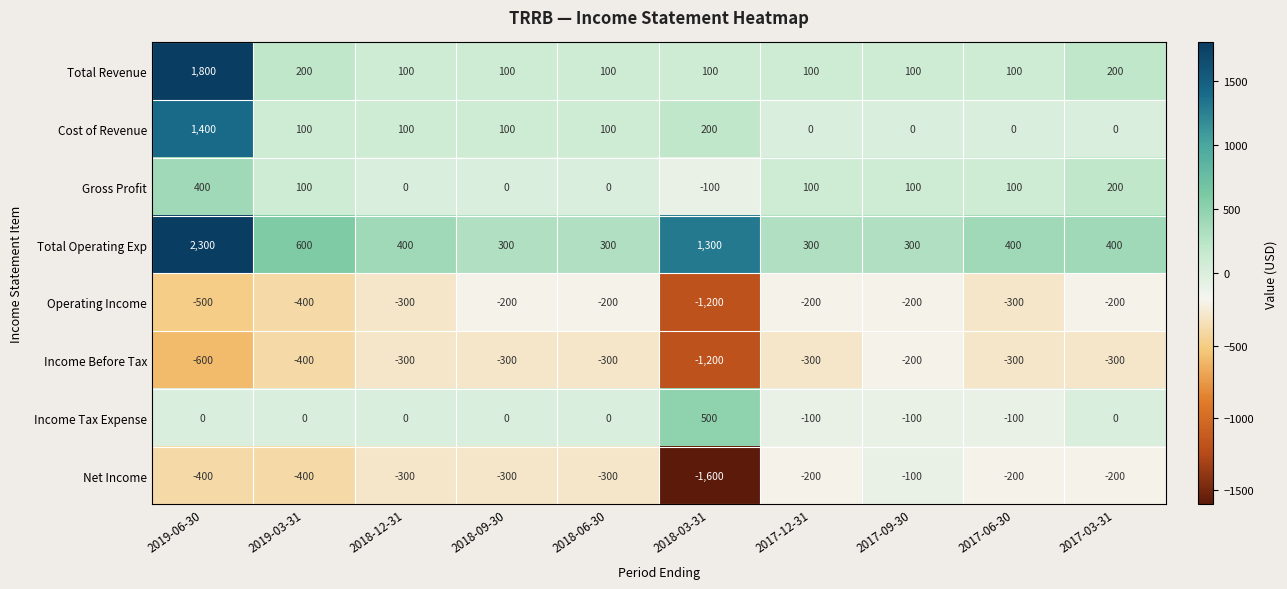

At which category is the sum across all series the highest?

2019-06-30